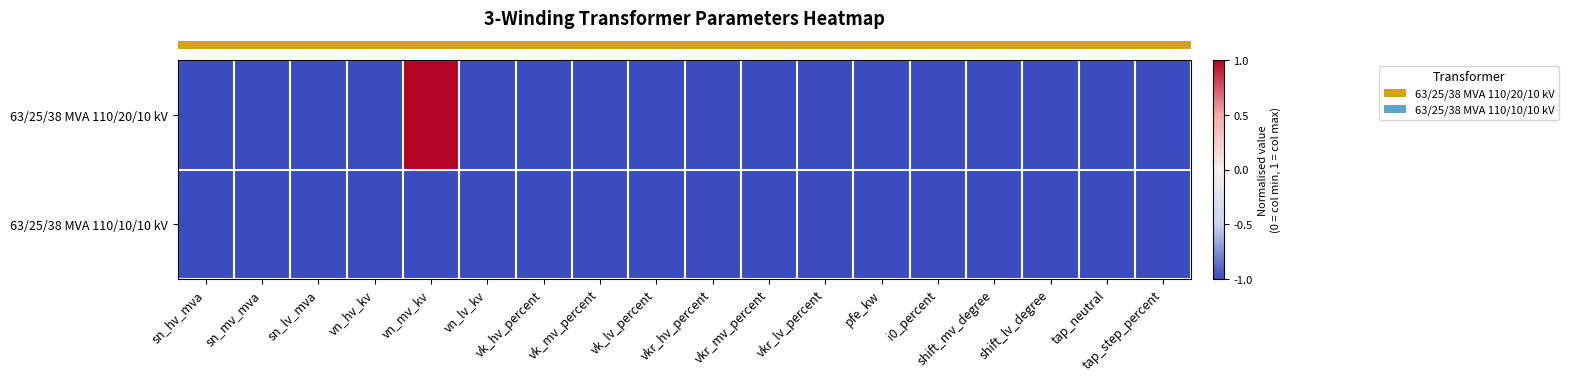

Reading right to left, transcribe all the data shown in this chart.

row_0: -1	-1	-1	-1	-1	-1	-1	-1	-1	-1	-1	-1	-1	1	-1	-1	-1	-1
row_1: -1	-1	-1	-1	-1	-1	-1	-1	-1	-1	-1	-1	-1	-1	-1	-1	-1	-1